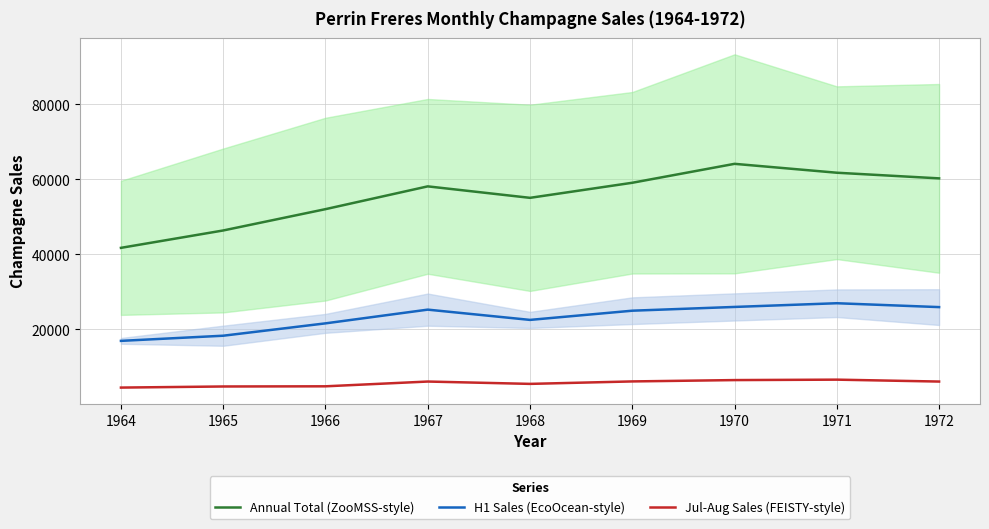

Count the number of data series in this chart.

3